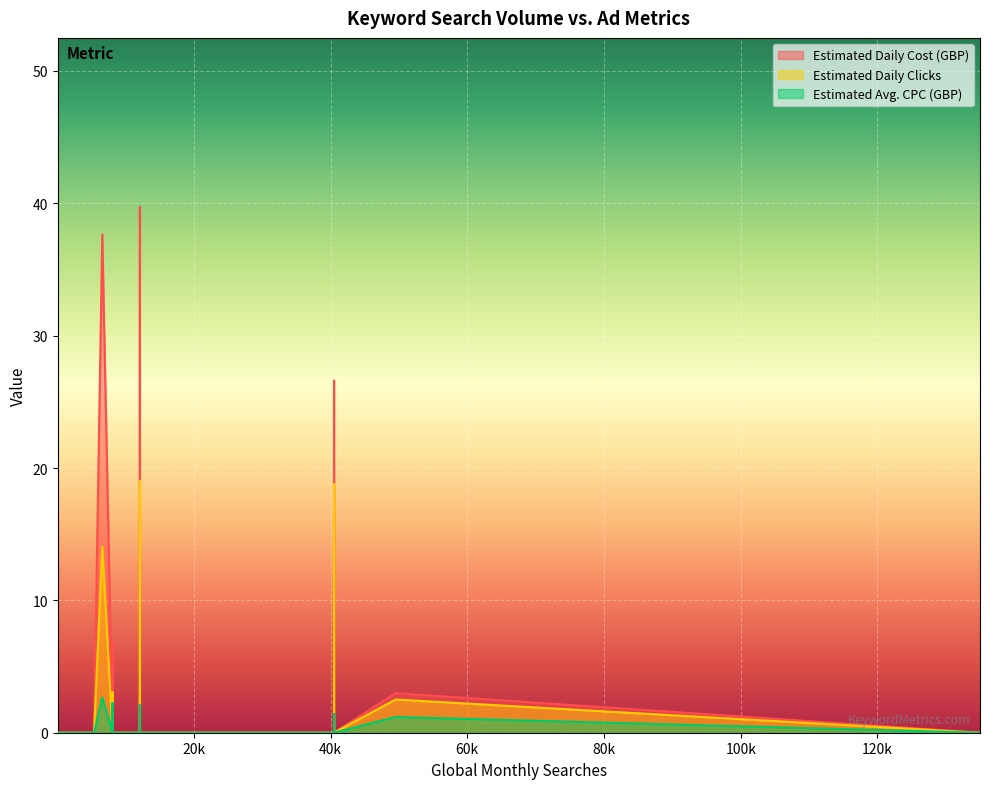

Which series has the largest range (max minus min)?

Estimated Daily Cost (GBP)